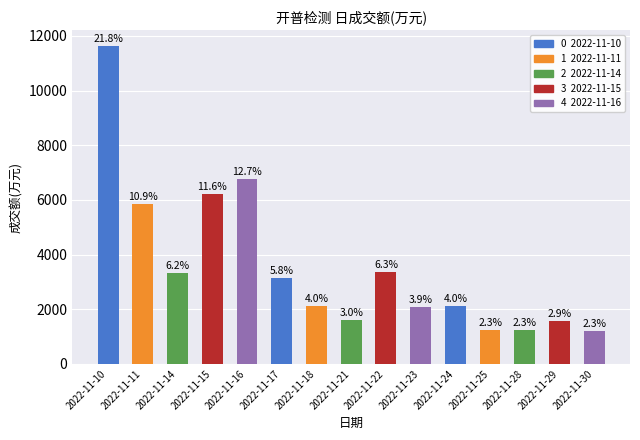

At which label is the value closest to 6416?

2022-11-15